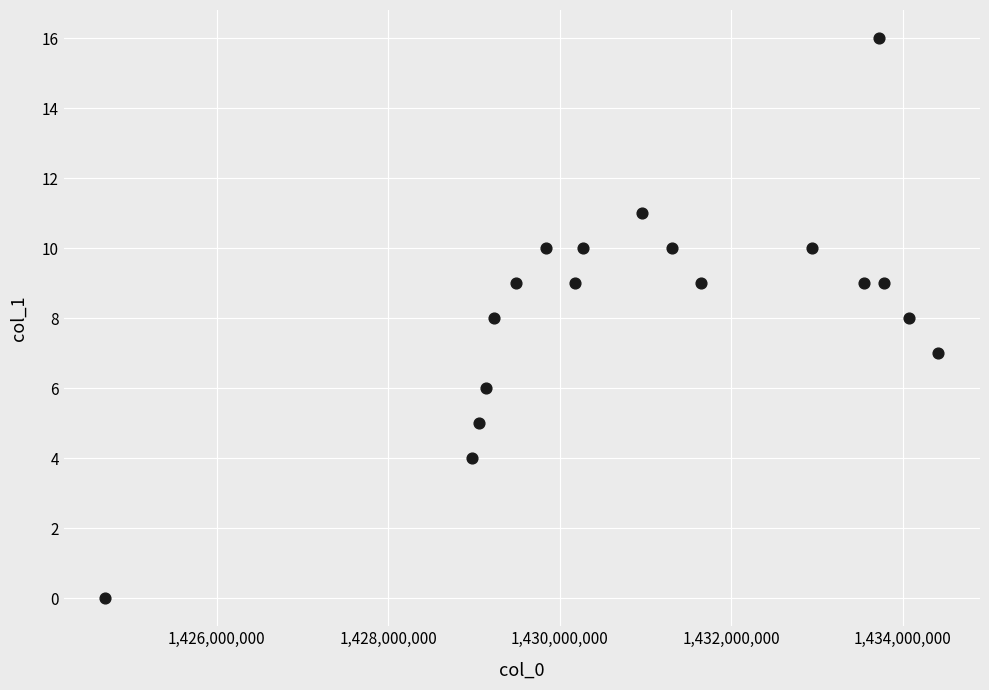

What is the range of Y values (max minus min)?

16